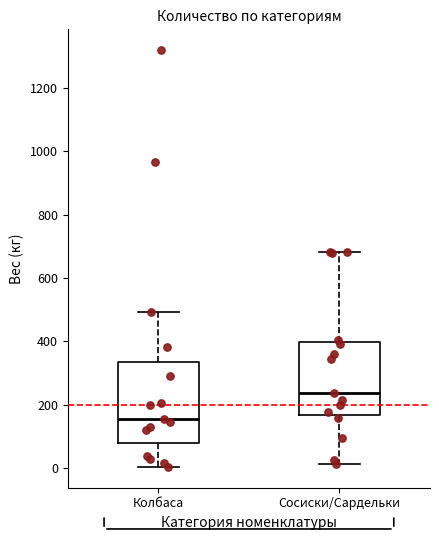

Which box has the highest median line?

Сосиски/Сардельки